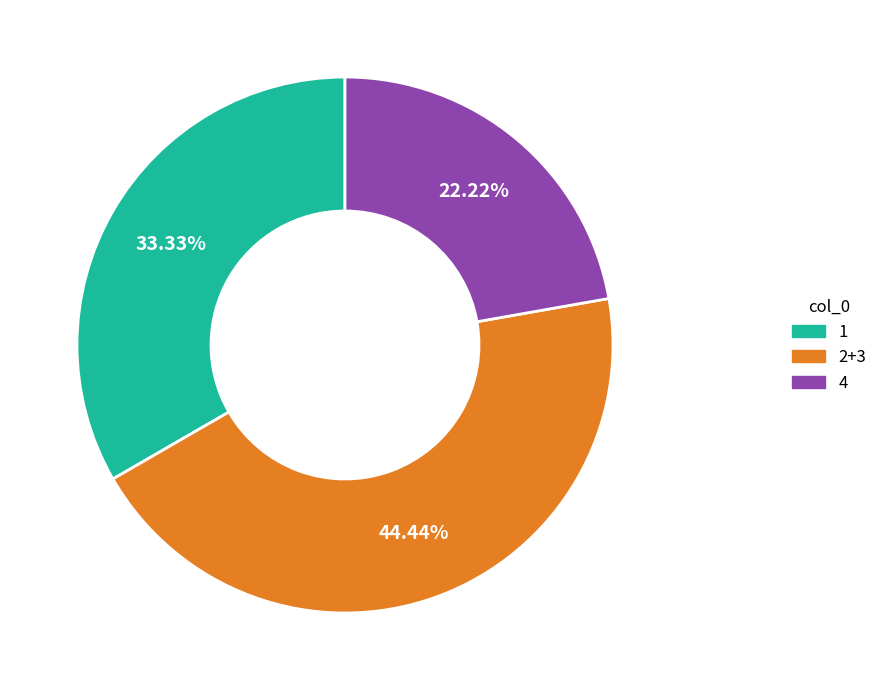

Is the sum of 1 and 4 greater than half?

Yes